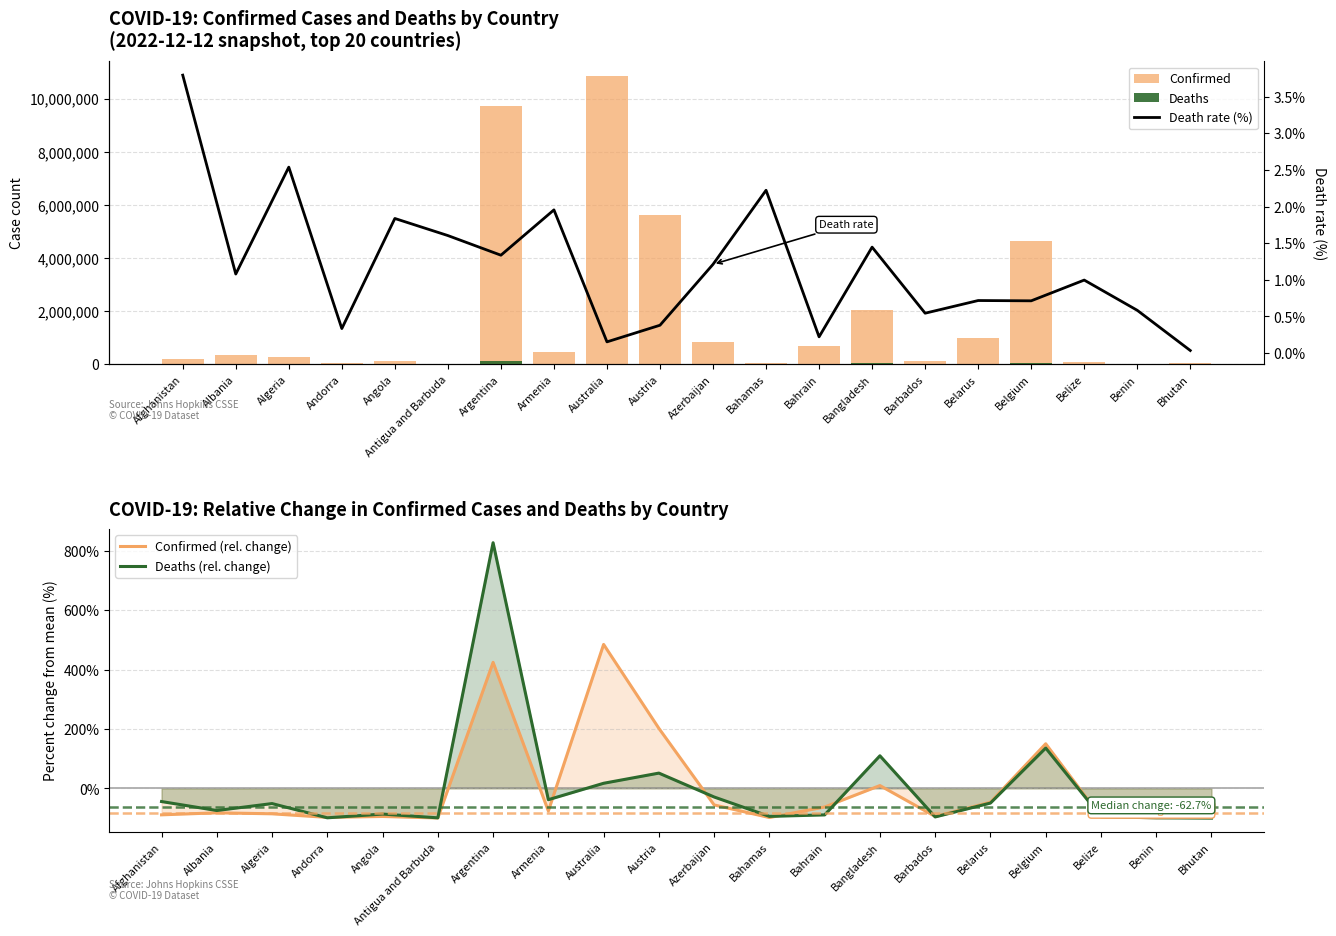

Reading left to right, list all the values displayed in this chart.

Confirmed: 206603.0	333533.0	271146.0	47446.0	104808.0	9106.0	9739856.0	445828.0	10859627.0	5613343.0	824870.0	37491.0	697267.0	2036806.0	104416.0	994037.0	4648042.0	69117.0	27980.0	62512.0
Deaths: 7839.0	3594.0	6881.0	158.0	1925.0	146.0	130034.0	8712.0	16462.0	21265.0	9986.0	833.0	1536.0	29436.0	567.0	7118.0	33100.0	688.0	163.0	21.0
Confirmed (rel. change): -88.9	-82.0	-85.4	-97.4	-94.4	-99.5	424.6	-76.0	484.9	202.3	-55.6	-98.0	-62.4	9.7	-94.4	-46.5	150.3	-96.3	-98.5	-96.6
Deaths (rel. change): -44.1	-74.4	-50.9	-98.9	-86.3	-99.0	827.3	-37.9	17.4	51.6	-28.8	-94.1	-89.0	109.9	-96.0	-49.2	136.0	-95.1	-98.8	-99.9
Death rate (%): 3.8	1.1	2.5	0.3	1.8	1.6	1.3	2.0	0.2	0.4	1.2	2.2	0.2	1.4	0.5	0.7	0.7	1.0	0.6	0.0